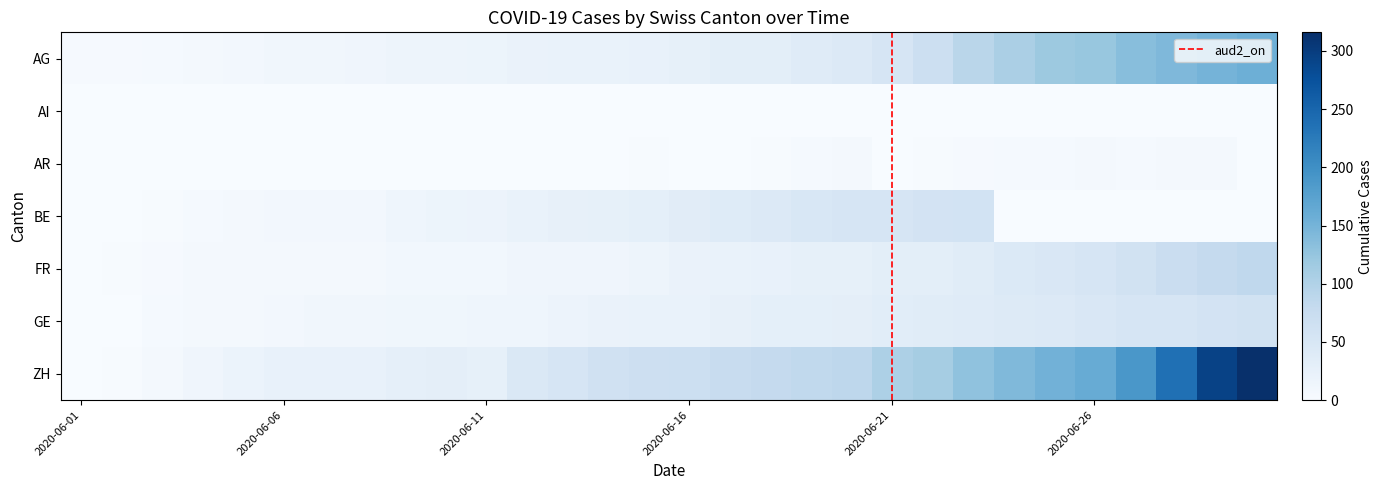

What is the sum of all GE values?

755